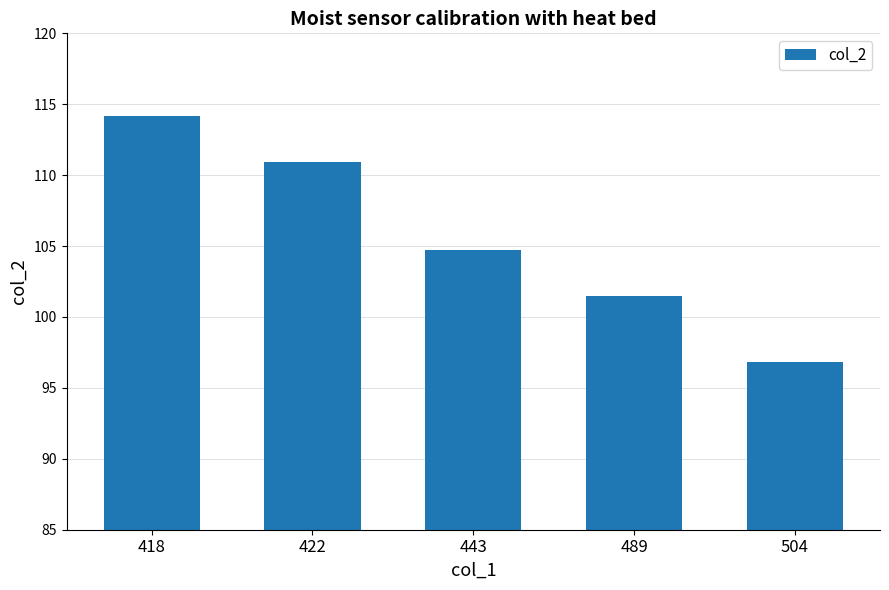

What is the smallest value displayed?

96.8